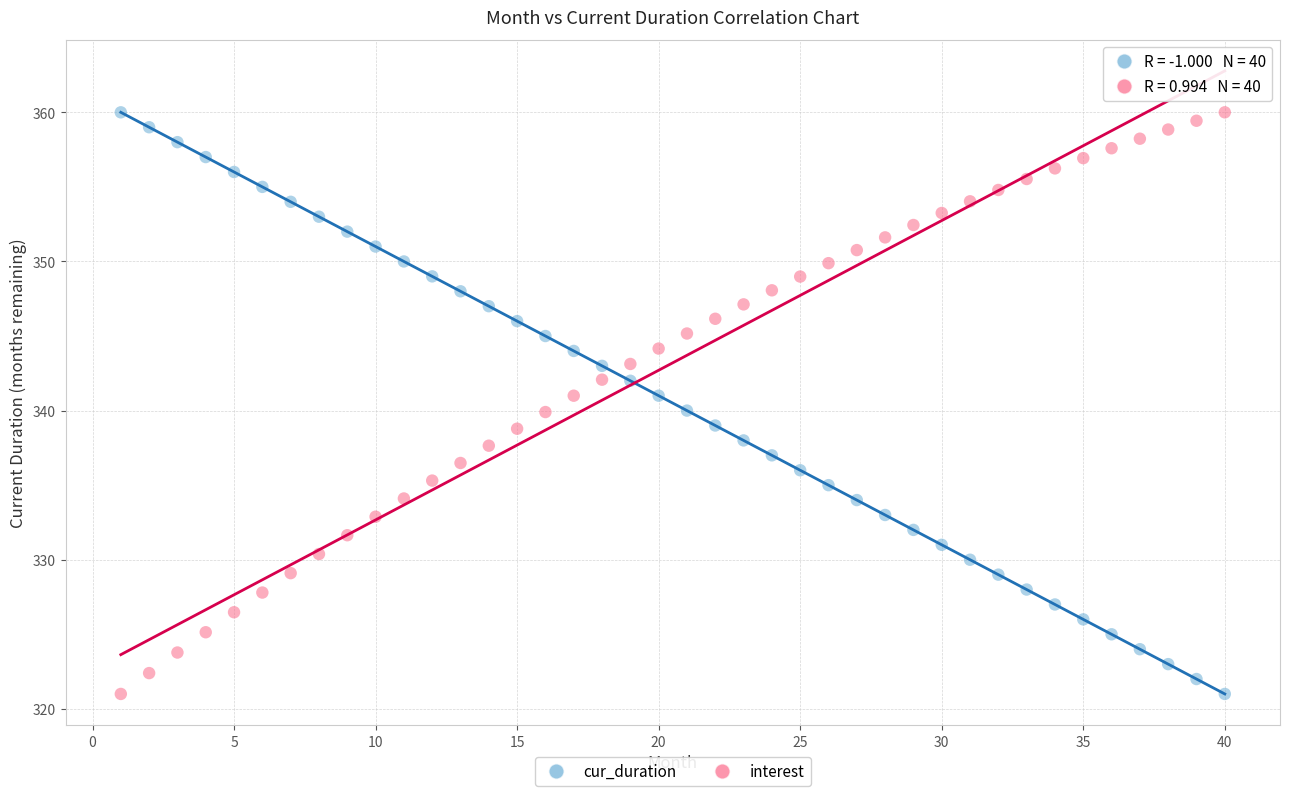

Across all data points, what is the range of X values (max minus min)?

39.0